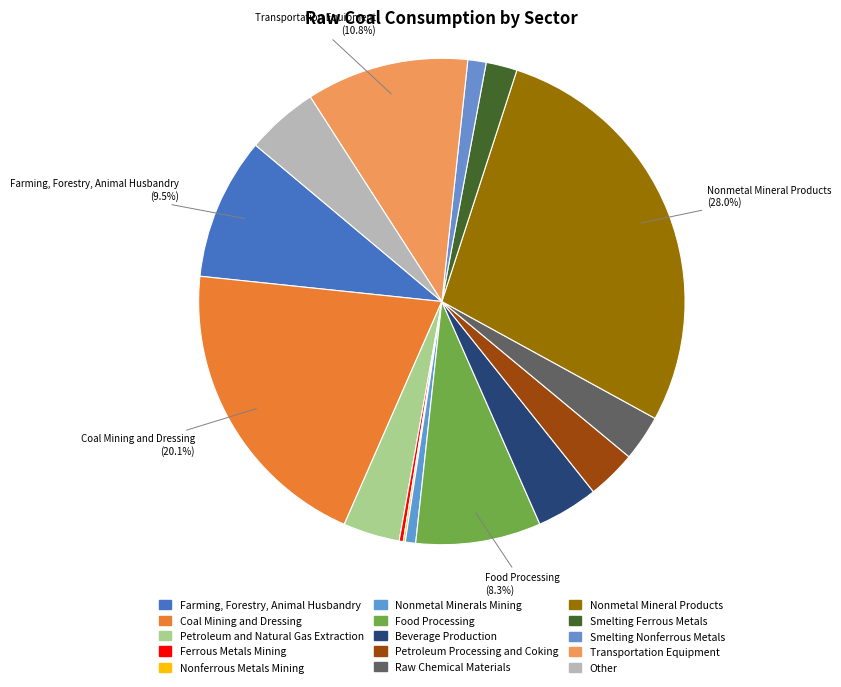

Is it true that Beverage Production is 4% of the pie?

True